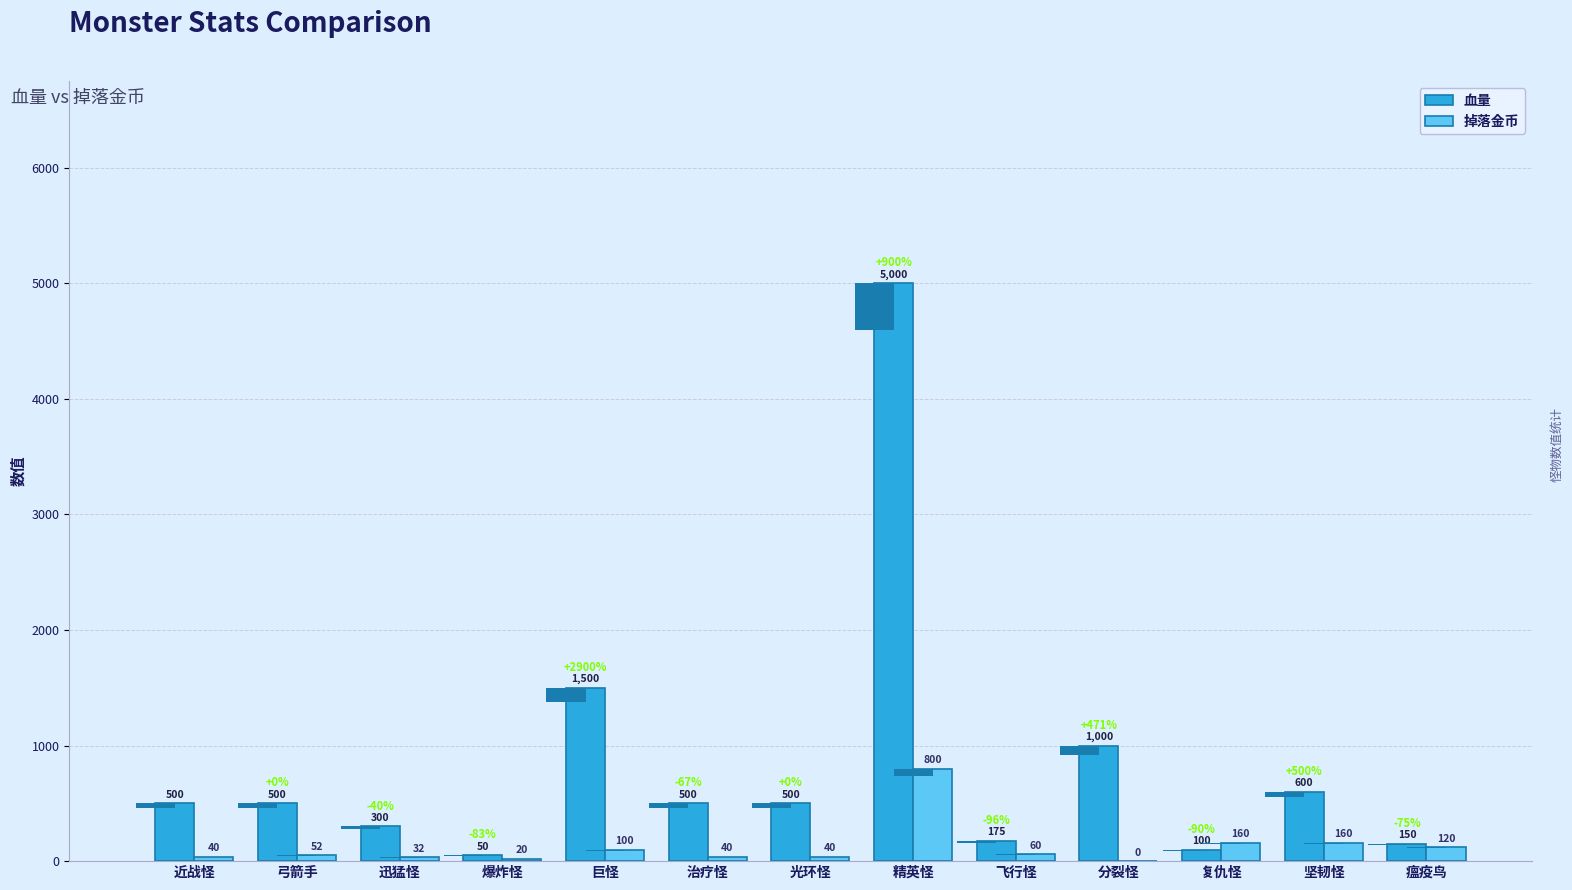

Between 弓箭手 and 光环怪, which is larger?

弓箭手